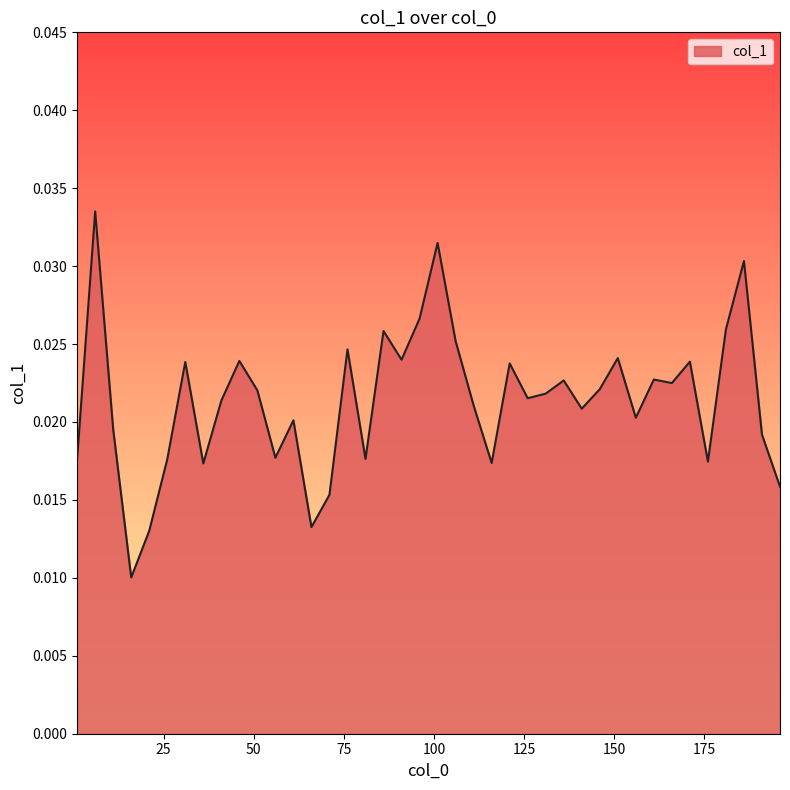

Count the values in the range 0 to 1.

40